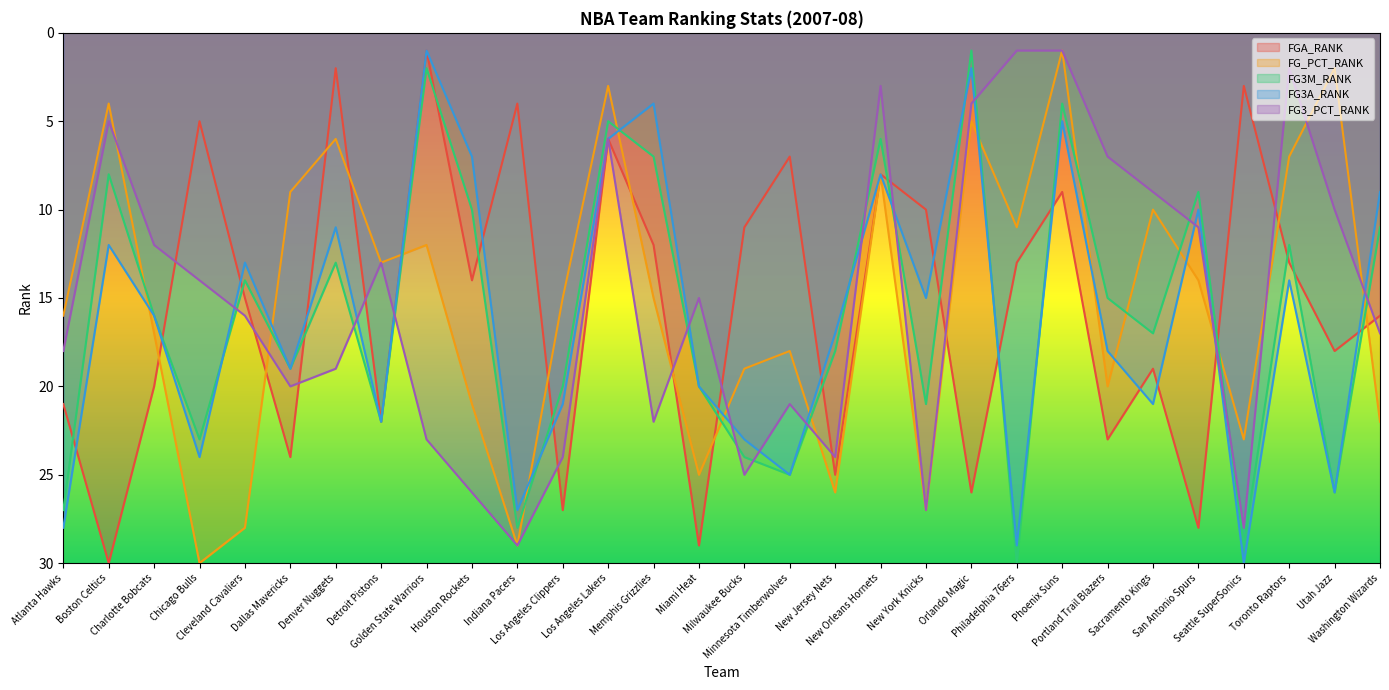

What is the maximum value for FG3M_RANK?

30